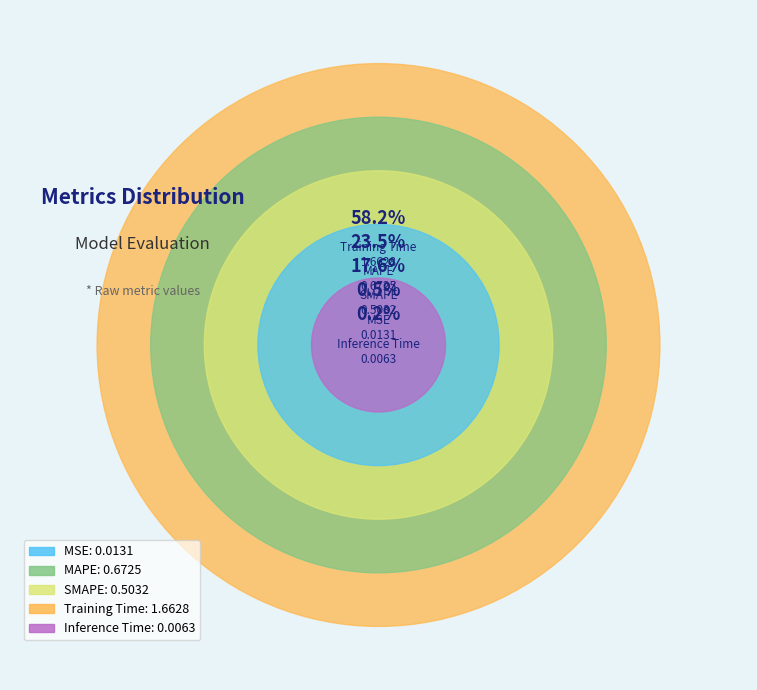

Does MAPE represent more than half of the total?

No